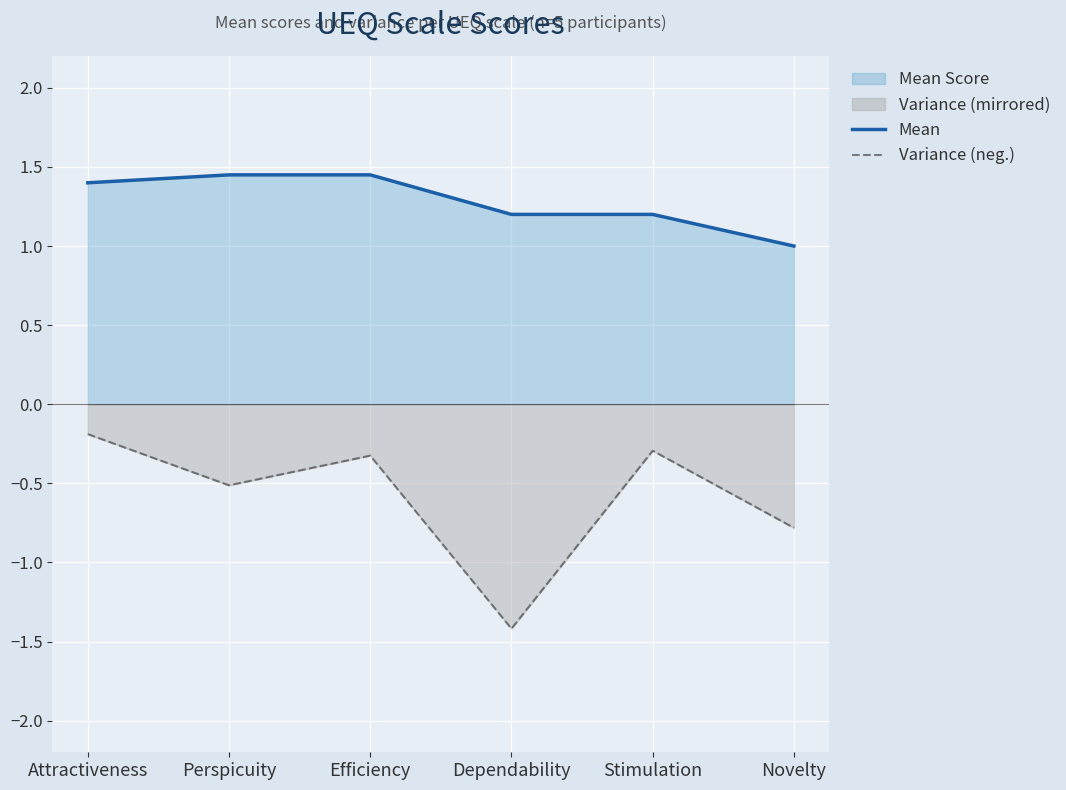

What is the sum of the Variance (neg.) values at Efficiency and Perspicuity?

-0.8